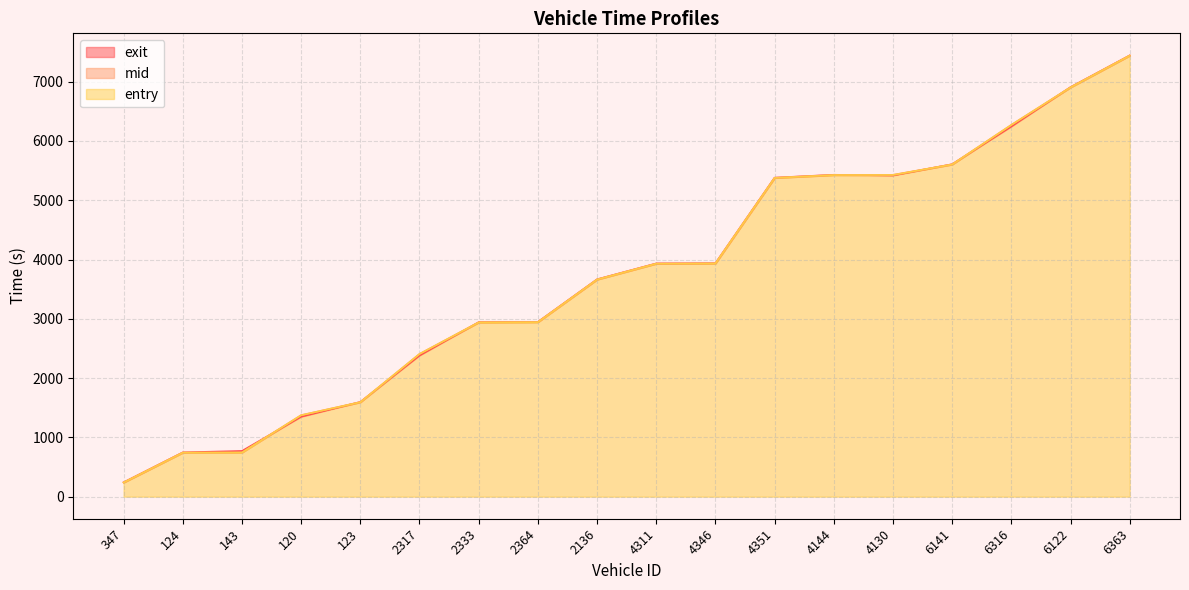

The mid series shows 2945.4 at 2364. True or false?

True